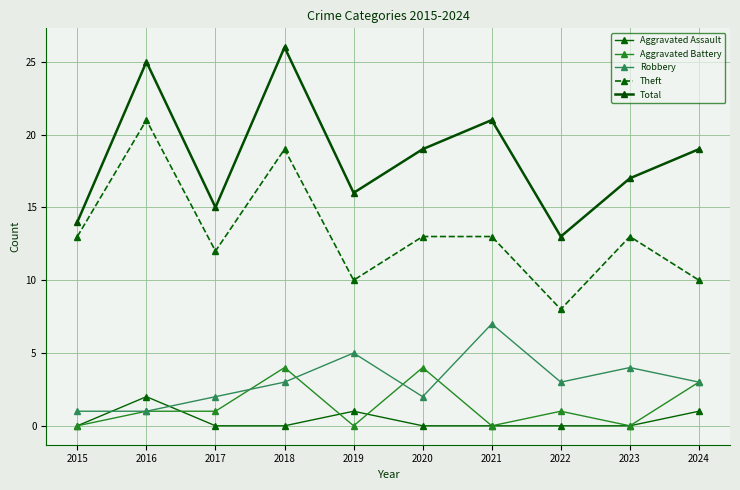

What are all the series names shown in the legend?

Aggravated Assault, Aggravated Battery, Robbery, Theft, Total